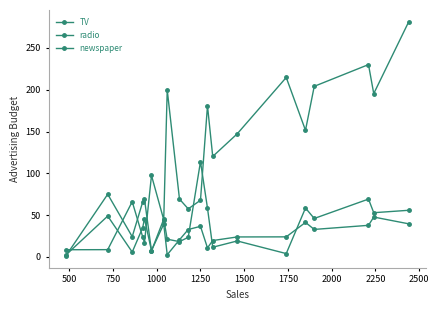

What is the value of the radio point at the 11th from the left?

36.6